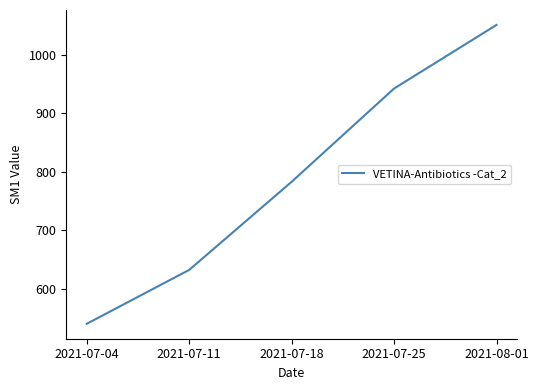

What is the minimum value shown in the chart?

540.2